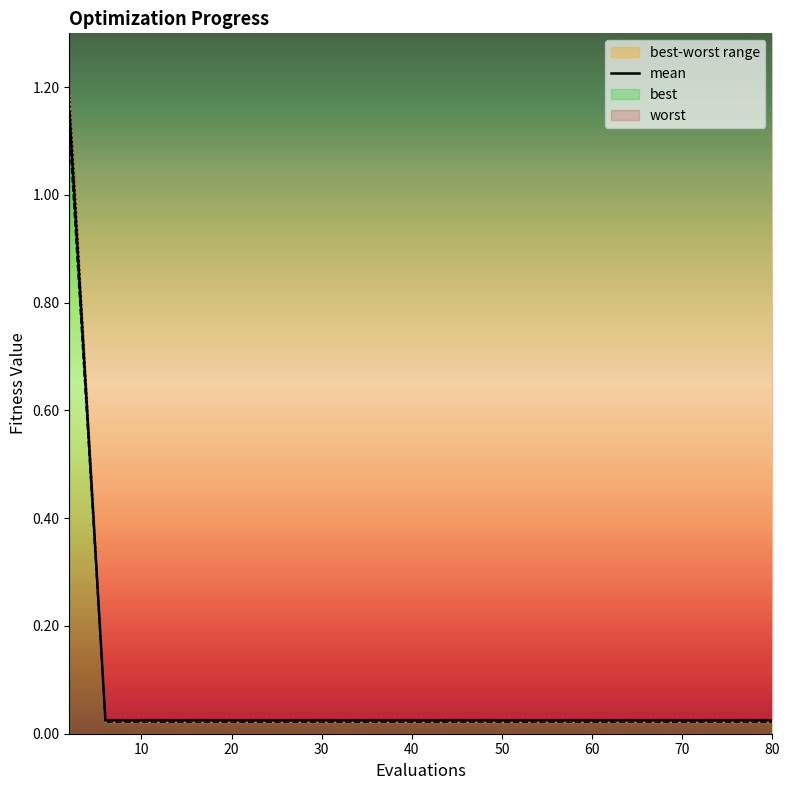

How many lines are shown in the chart?

3